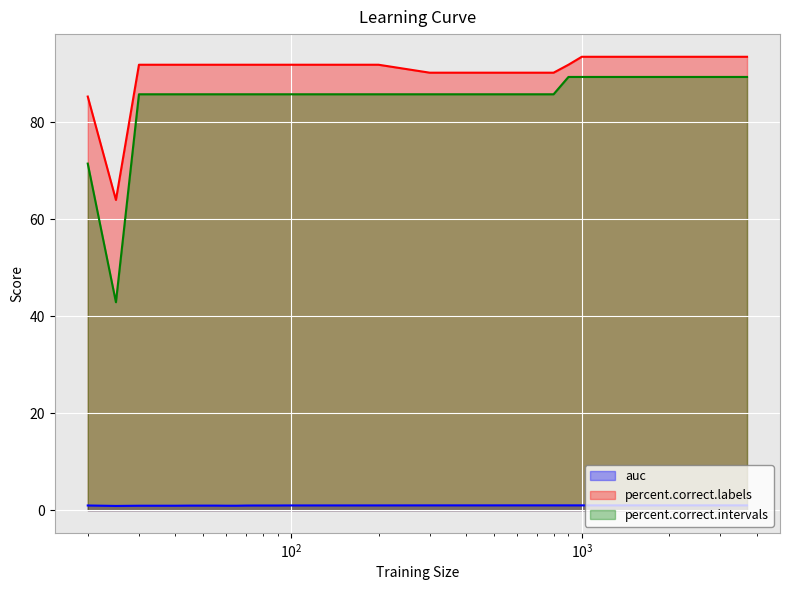

What is the greatest value displayed?

93.4